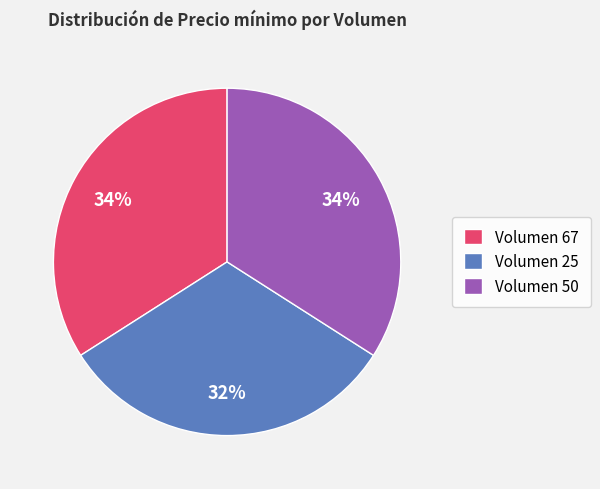

Which category has the smallest portion of the pie?

Volumen 25